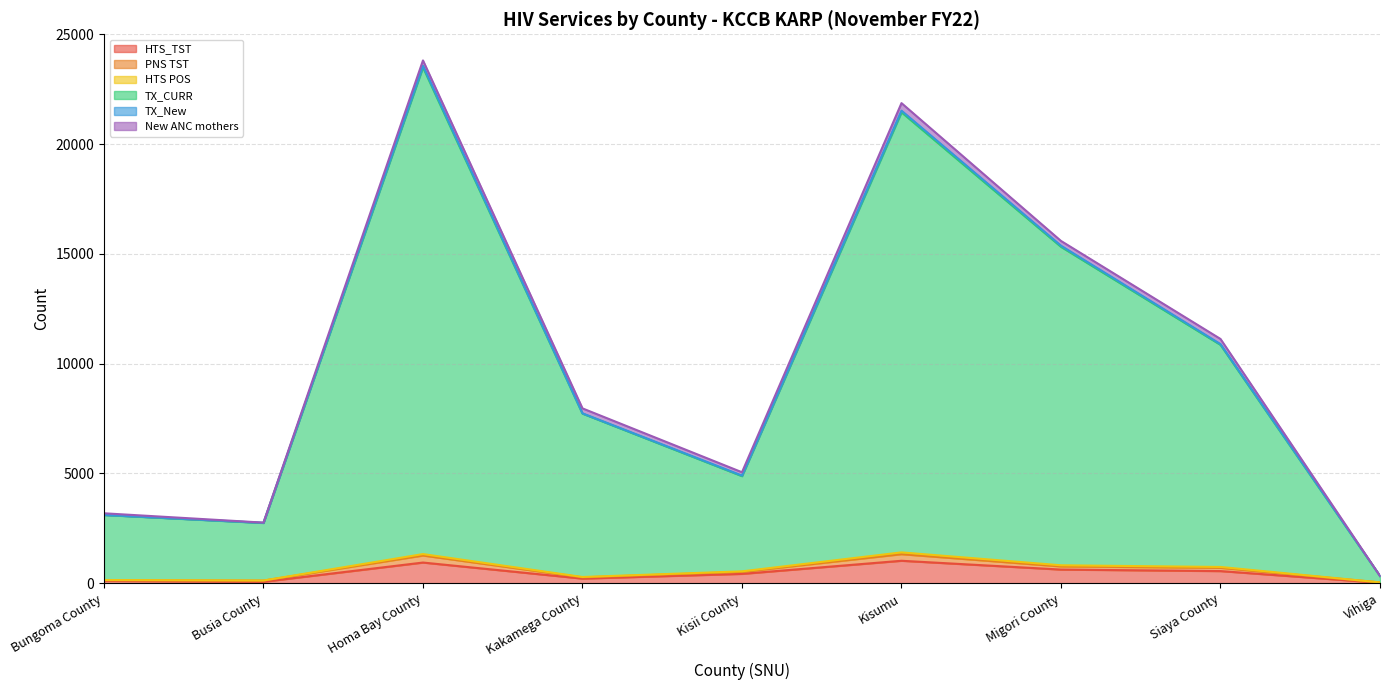

At which label does HTS_TST first exceed 427?

Homa Bay County